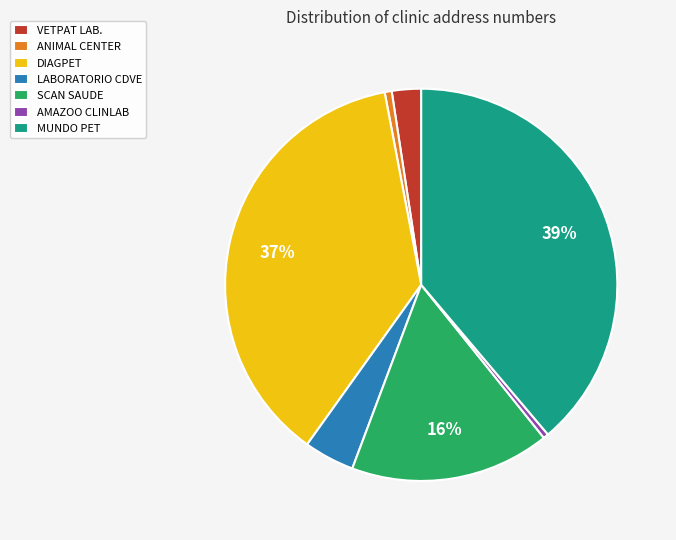

Which category has the biggest portion of the pie?

MUNDO PET